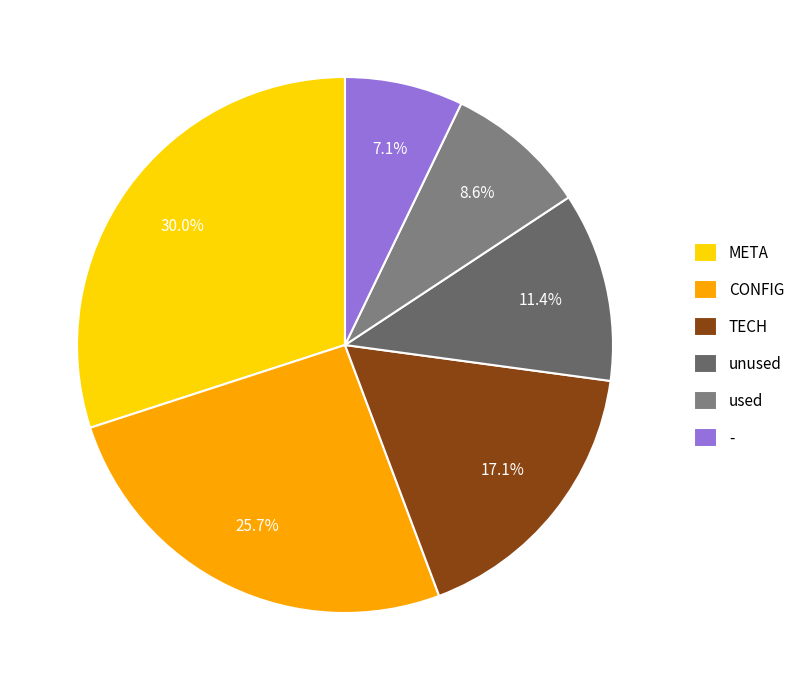

Rank the categories by value from highest to lowest.

META, CONFIG, TECH, unused, used, -